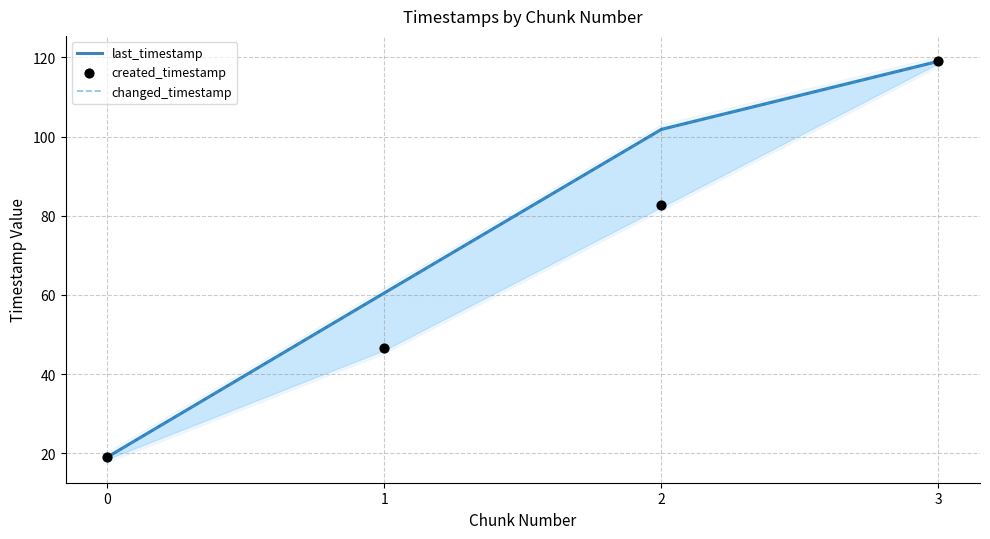

Is the value of changed_timestamp at 2 greater than the value of created_timestamp at 3?

No